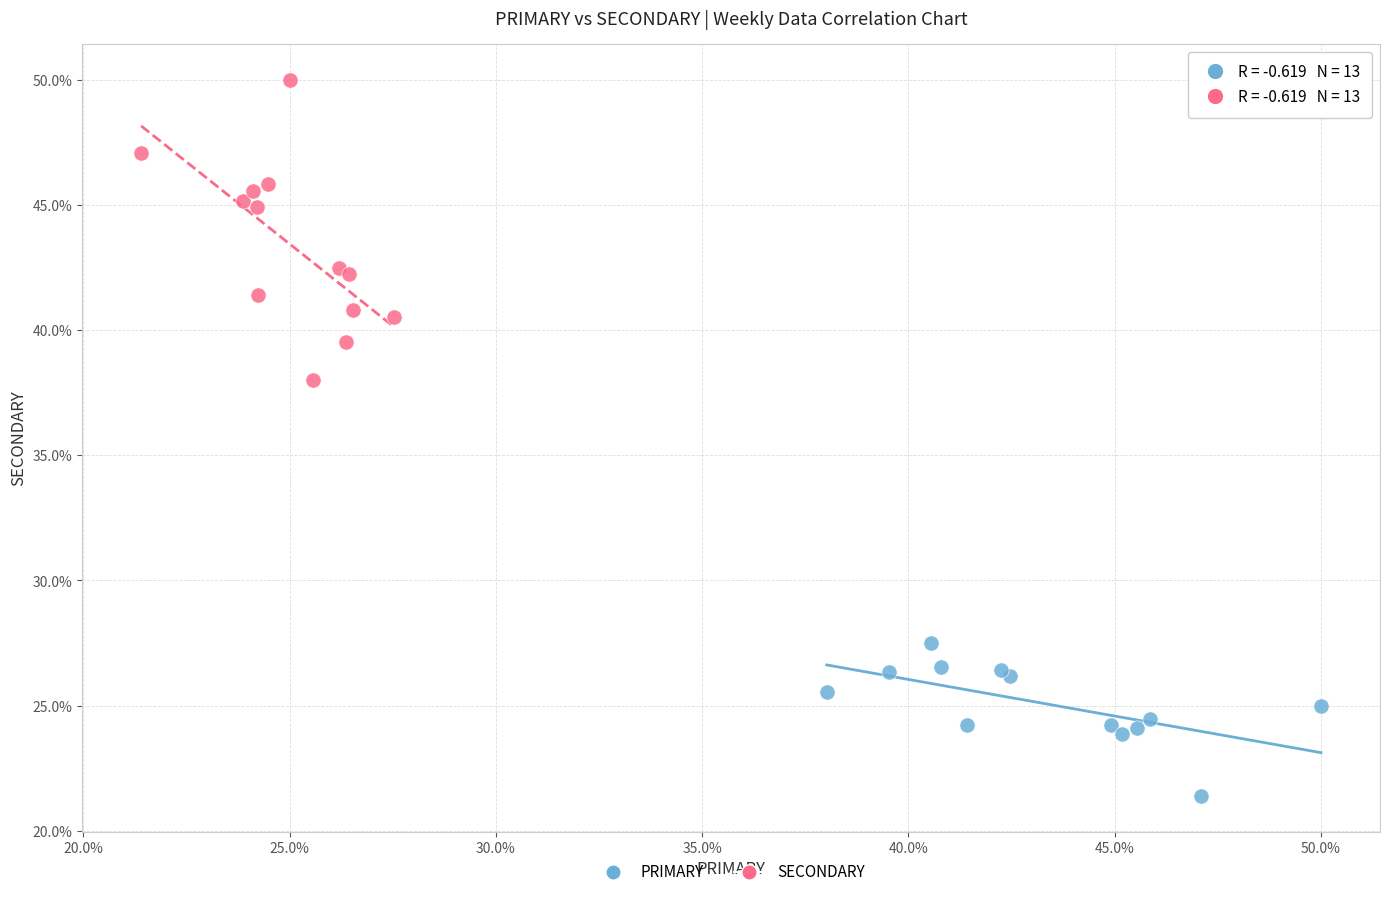

Which series has the widest spread of Y values?

SECONDARY